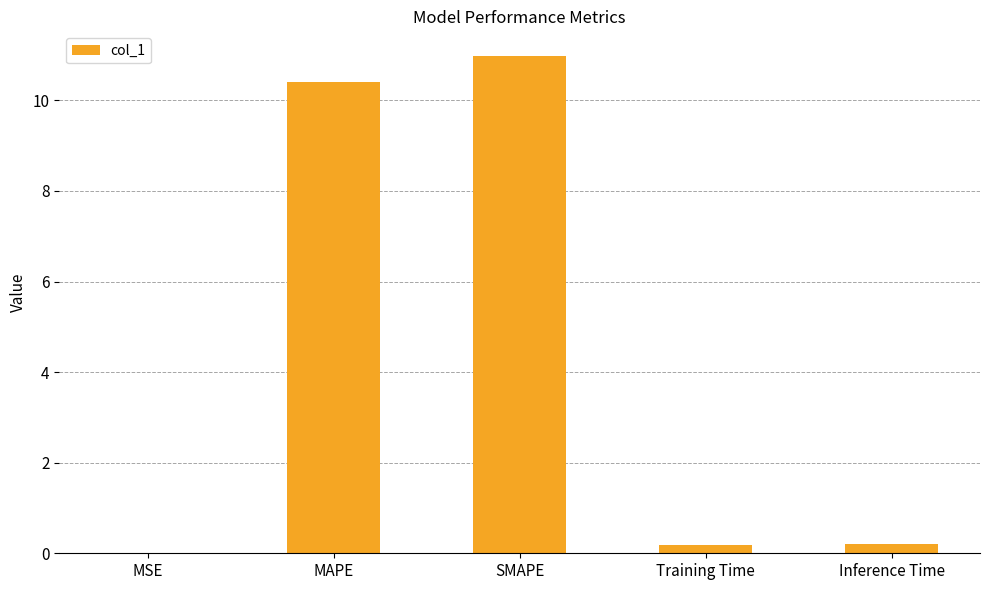

The chart shows a value of 11.0 at SMAPE. True or false?

True